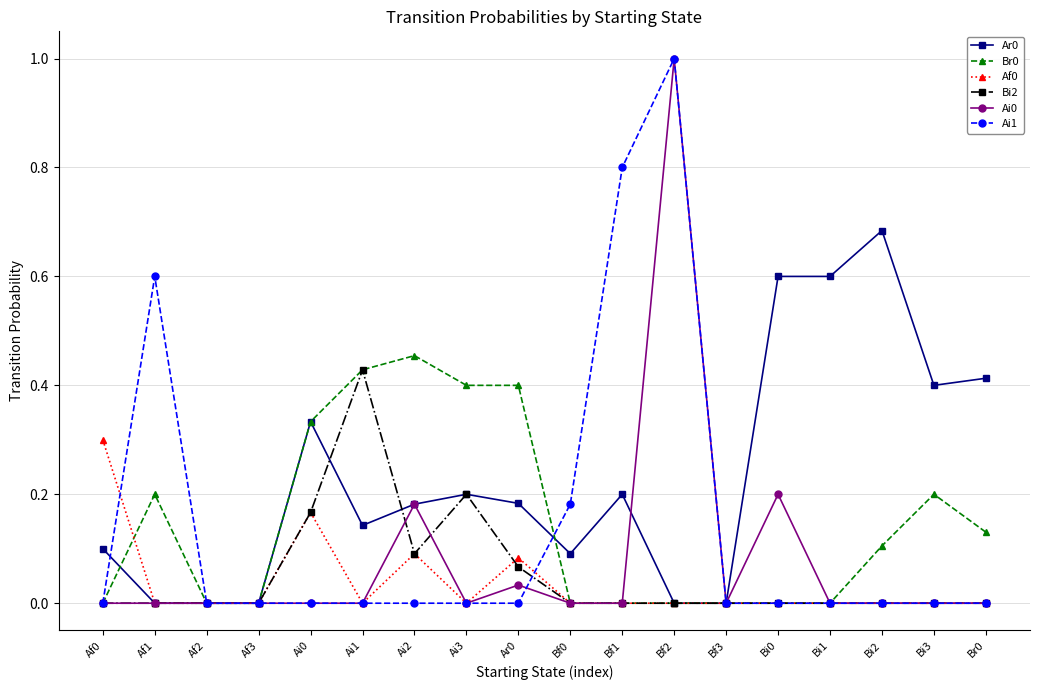

How many lines are shown in the chart?

6